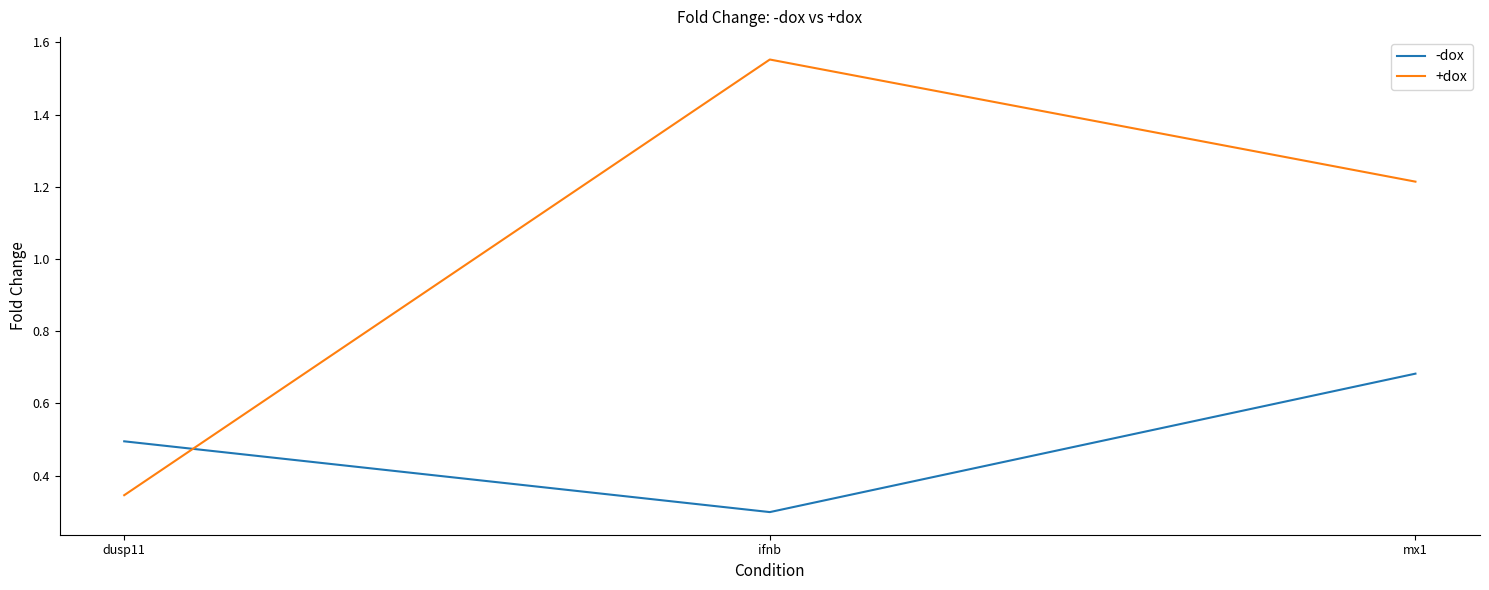

At how many categories does at least one series exceed 1?

2